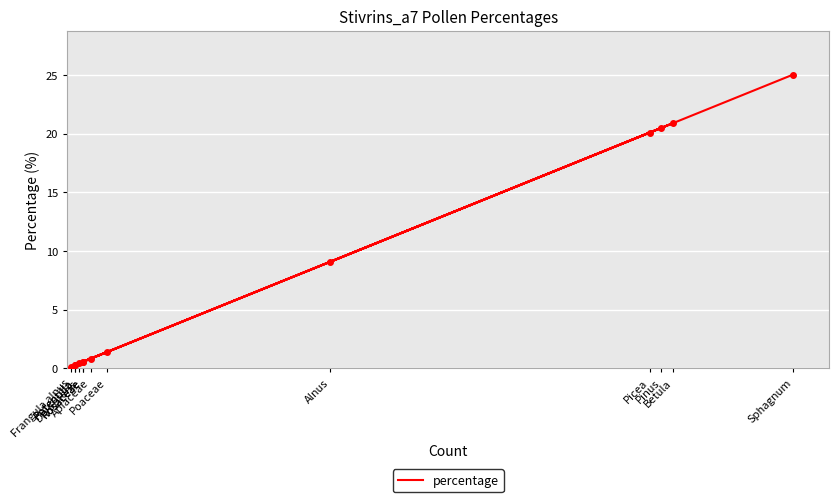

What is the label of the 7th point from the right?

Potentilla